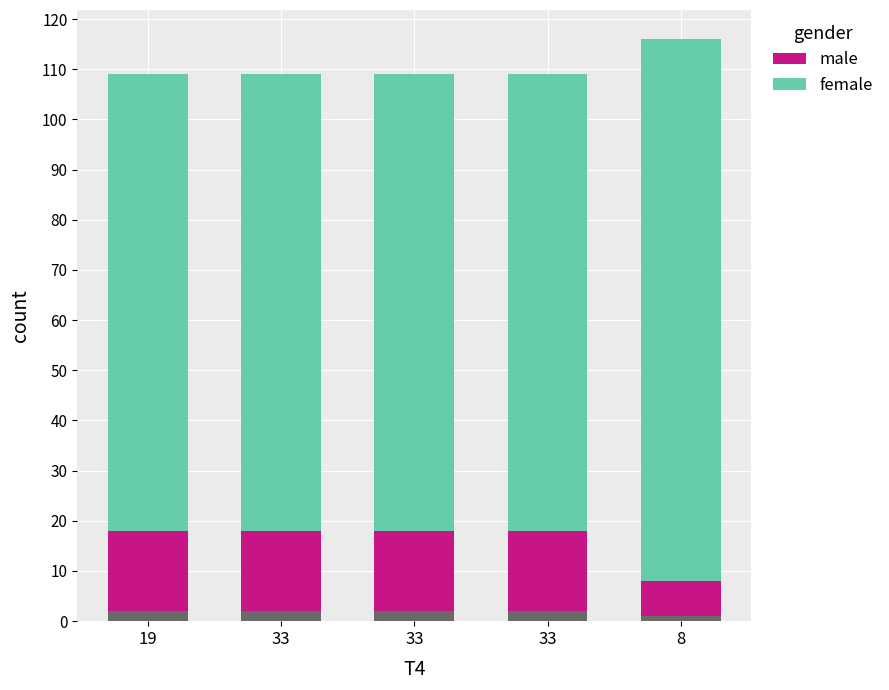

Count the number of data series in this chart.

5